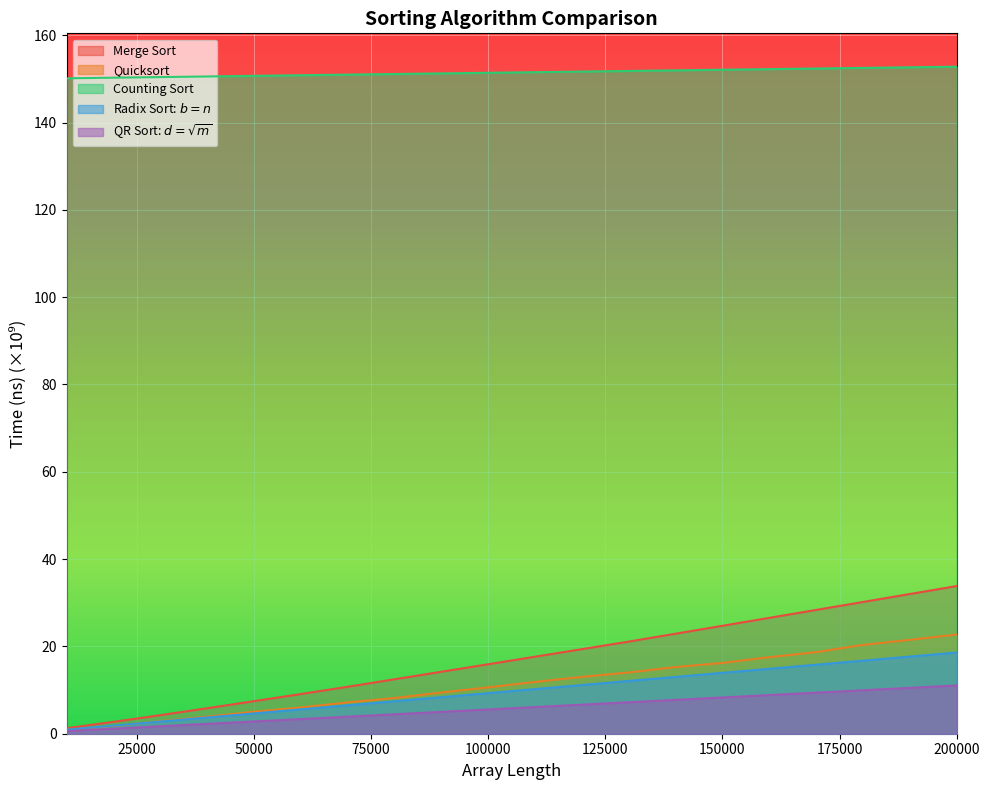

How many data points in Merge Sort are above 17?

10